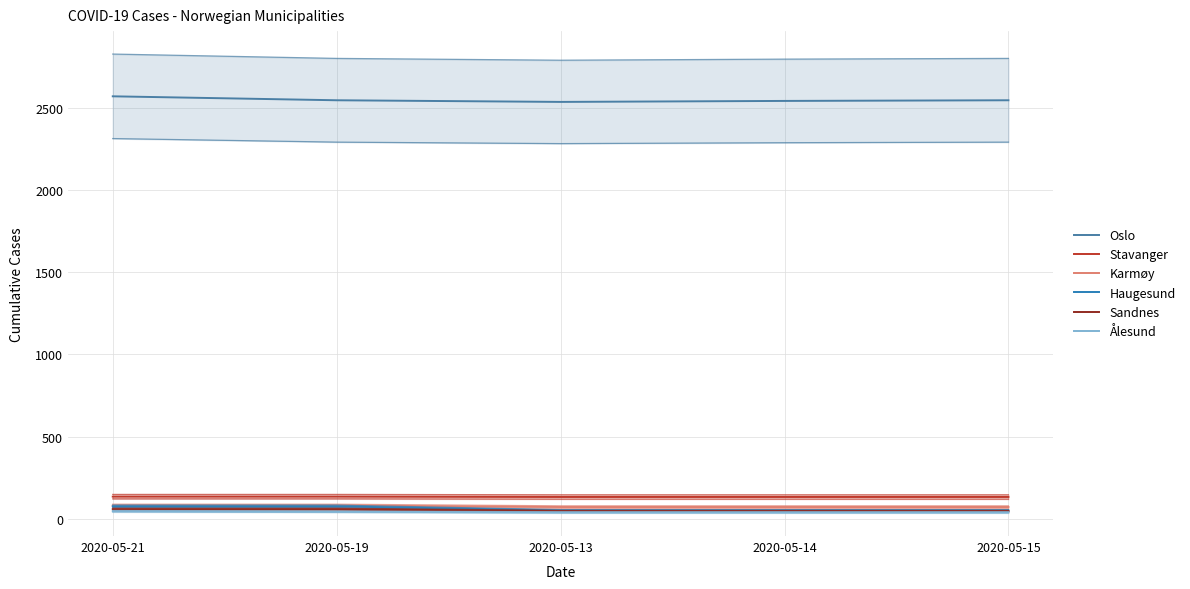

Which series has the largest range (max minus min)?

Oslo